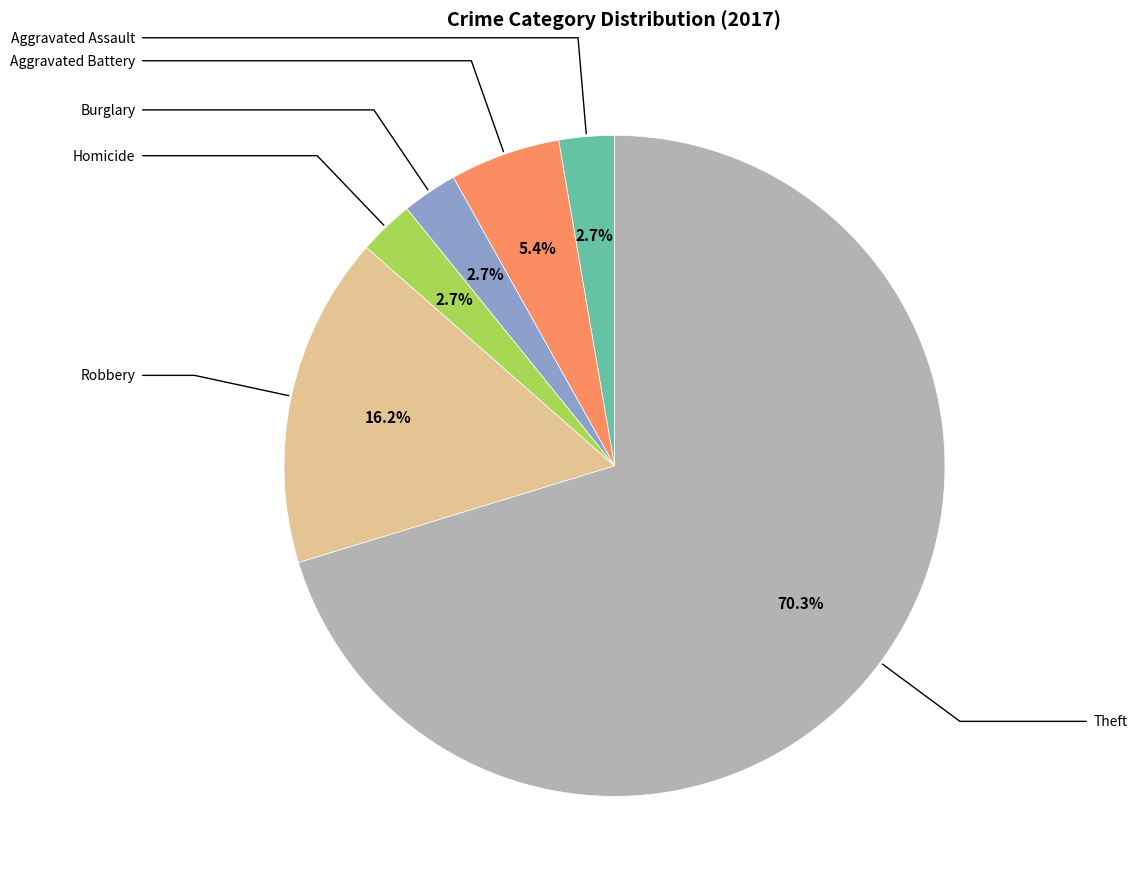

To the nearest percent, what is the difference between the largest and smallest slice percentages?

68%